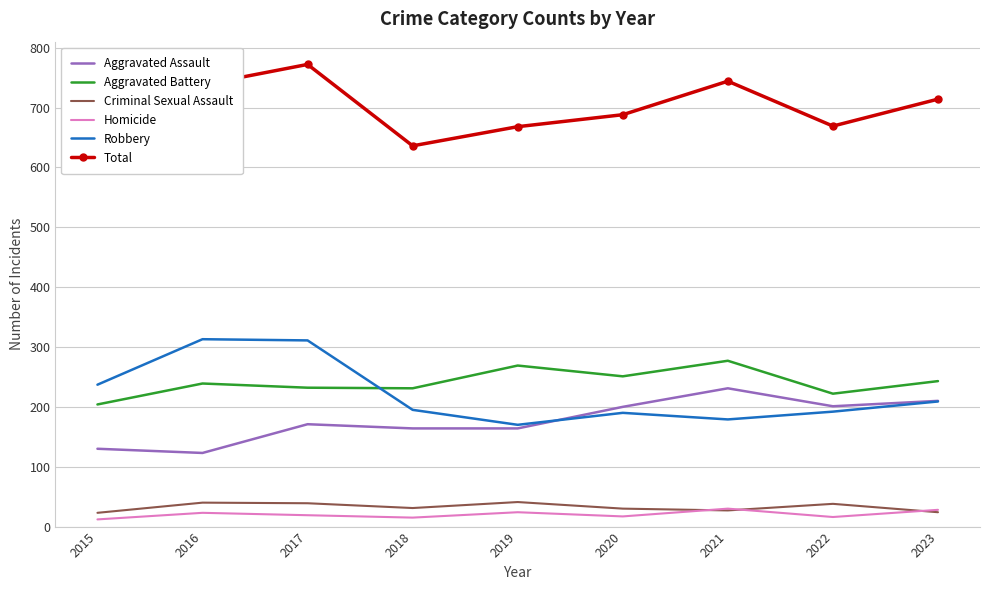

Which has a higher value, 2020 or 2015?

2020